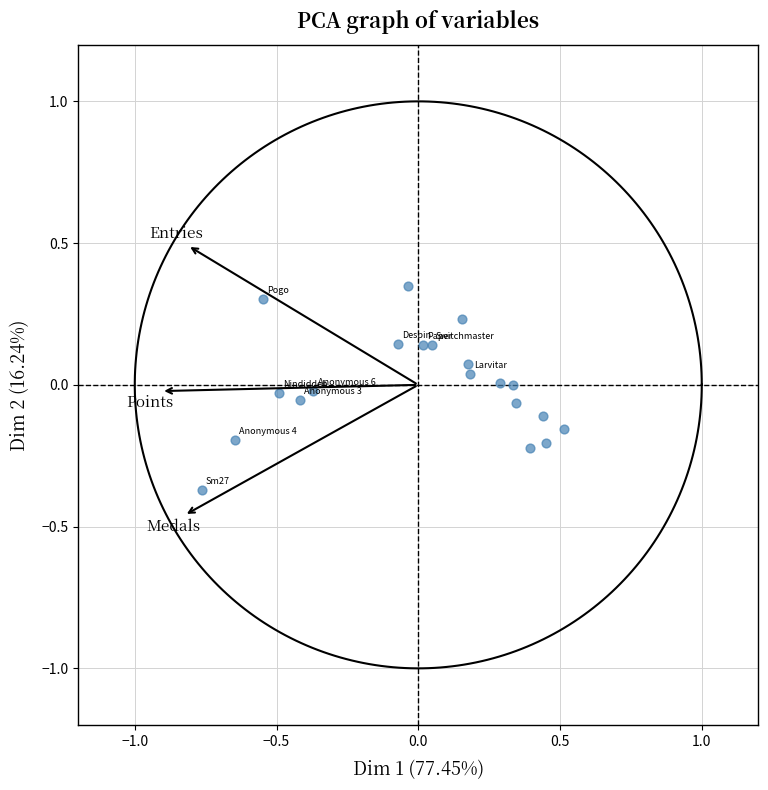

What is the range of X values (max minus min)?

1.3